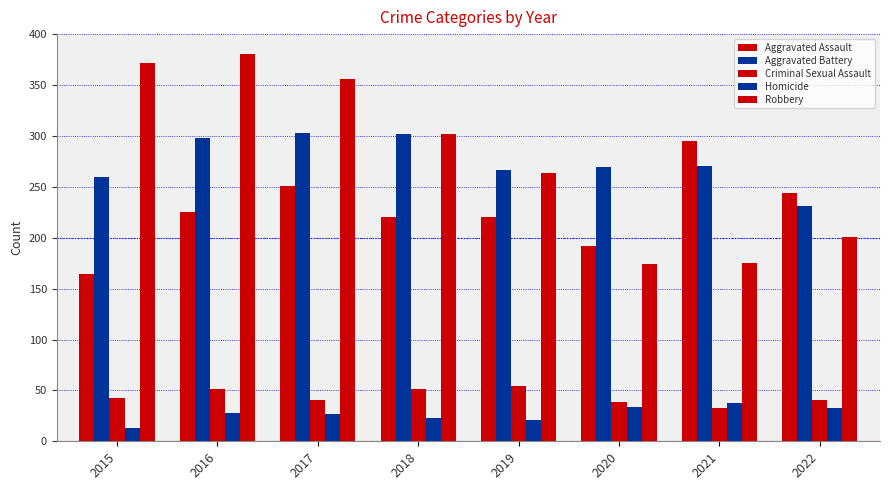

At how many categories does at least one series exceed 200?

8